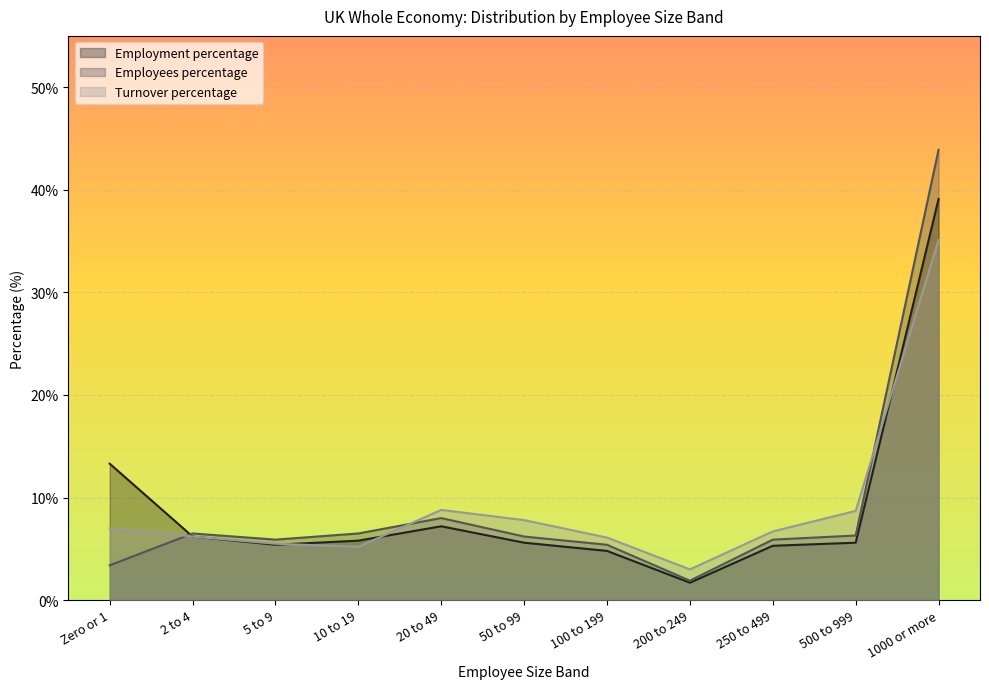

What are all the series names shown in the legend?

Employment percentage, Employees percentage, Turnover percentage